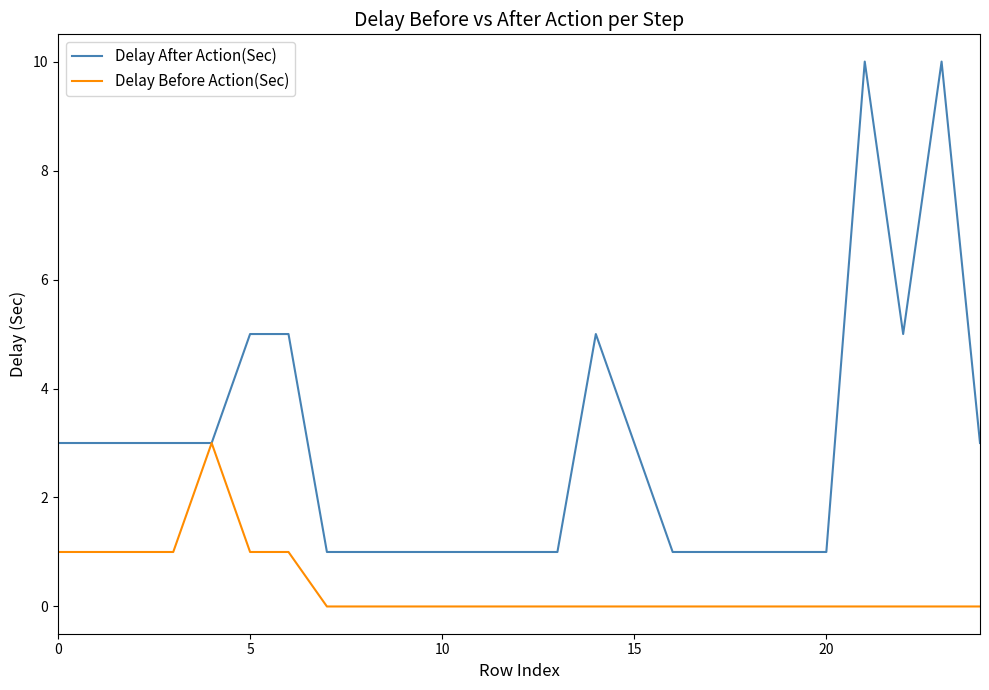

Rank the series by their maximum value, from highest to lowest.

Delay After Action(Sec), Delay Before Action(Sec)